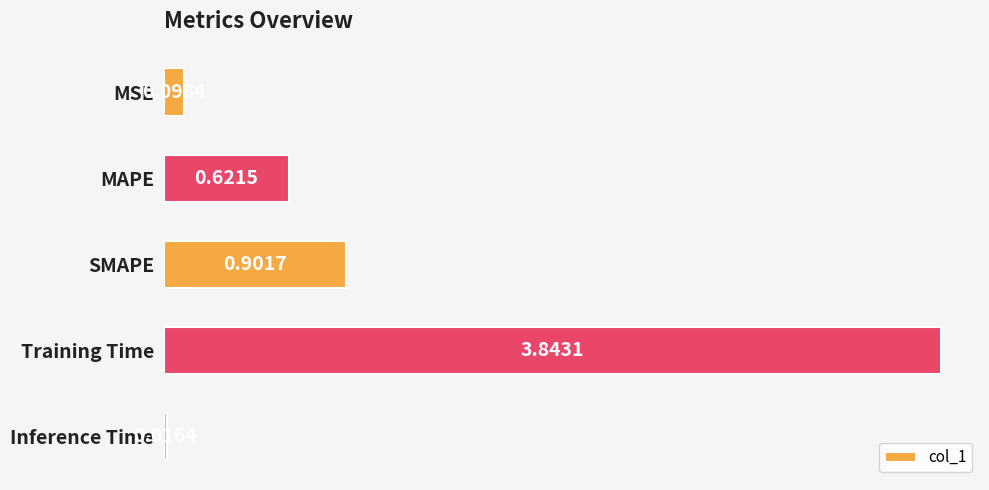

What is the label of the 1st bar from the bottom?

Inference Time